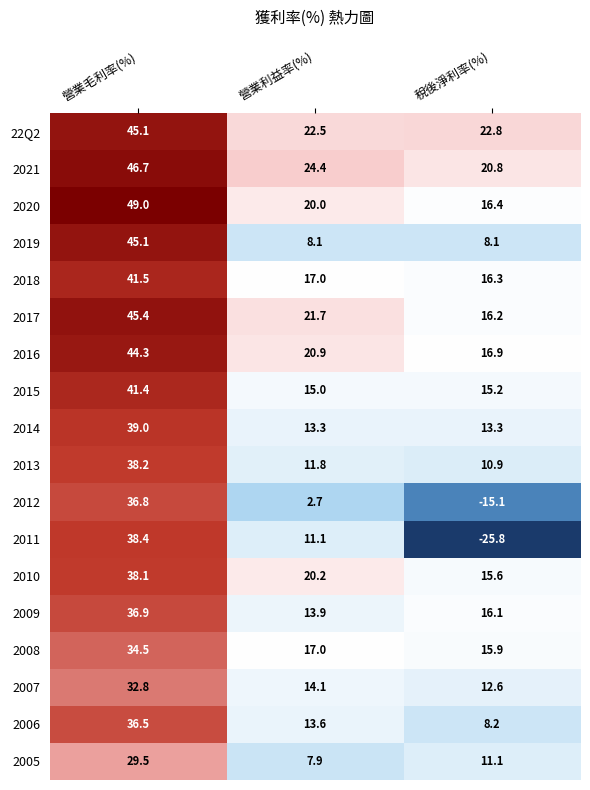

True or false: 2018 has a value of 41.5 at 營業毛利率(%).

True